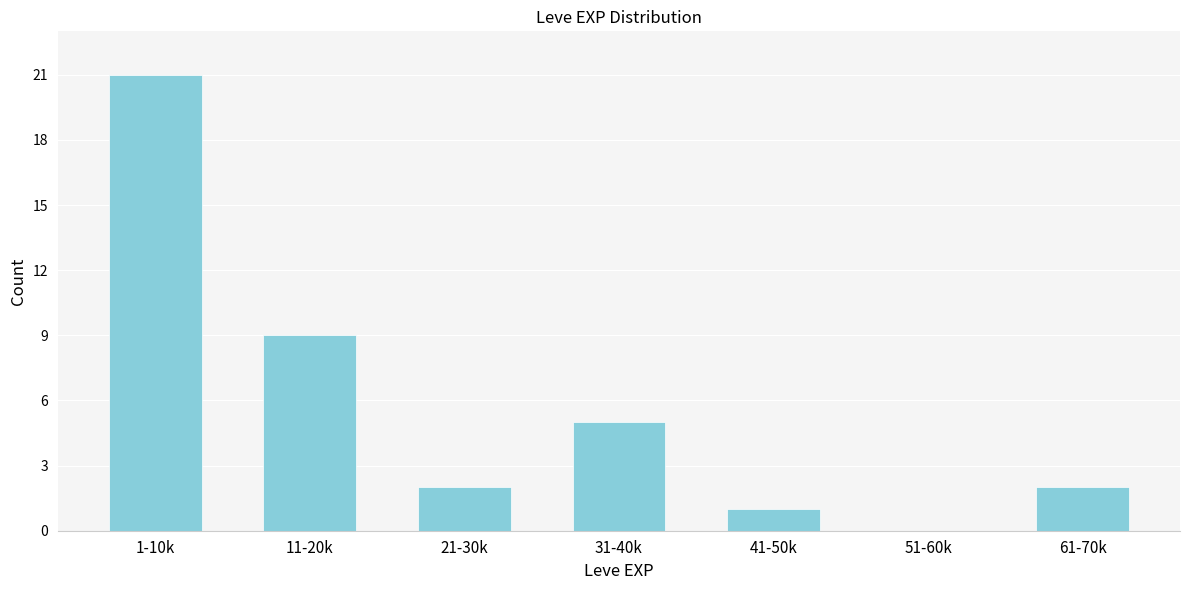

Reading left to right, transcribe all the data shown in this chart.

1-10k=21	11-20k=9	21-30k=2	31-40k=5	41-50k=1	51-60k=0	61-70k=2